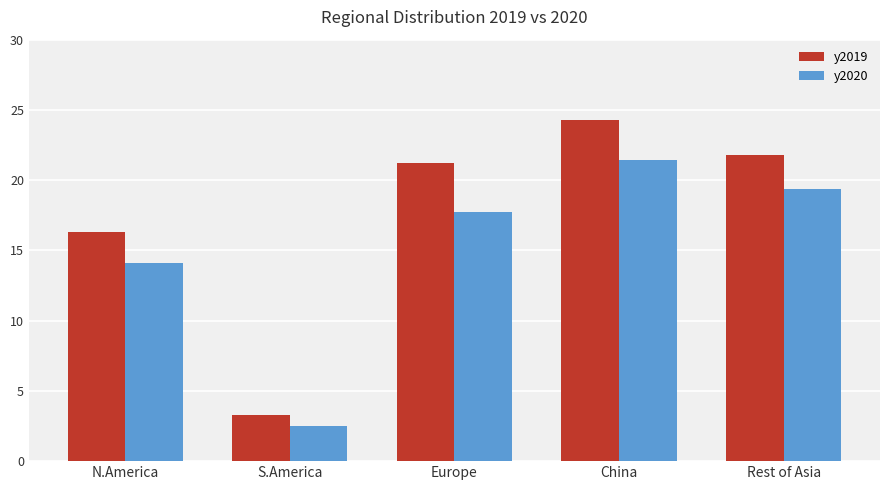

At how many categories does at least one series exceed 8?

4